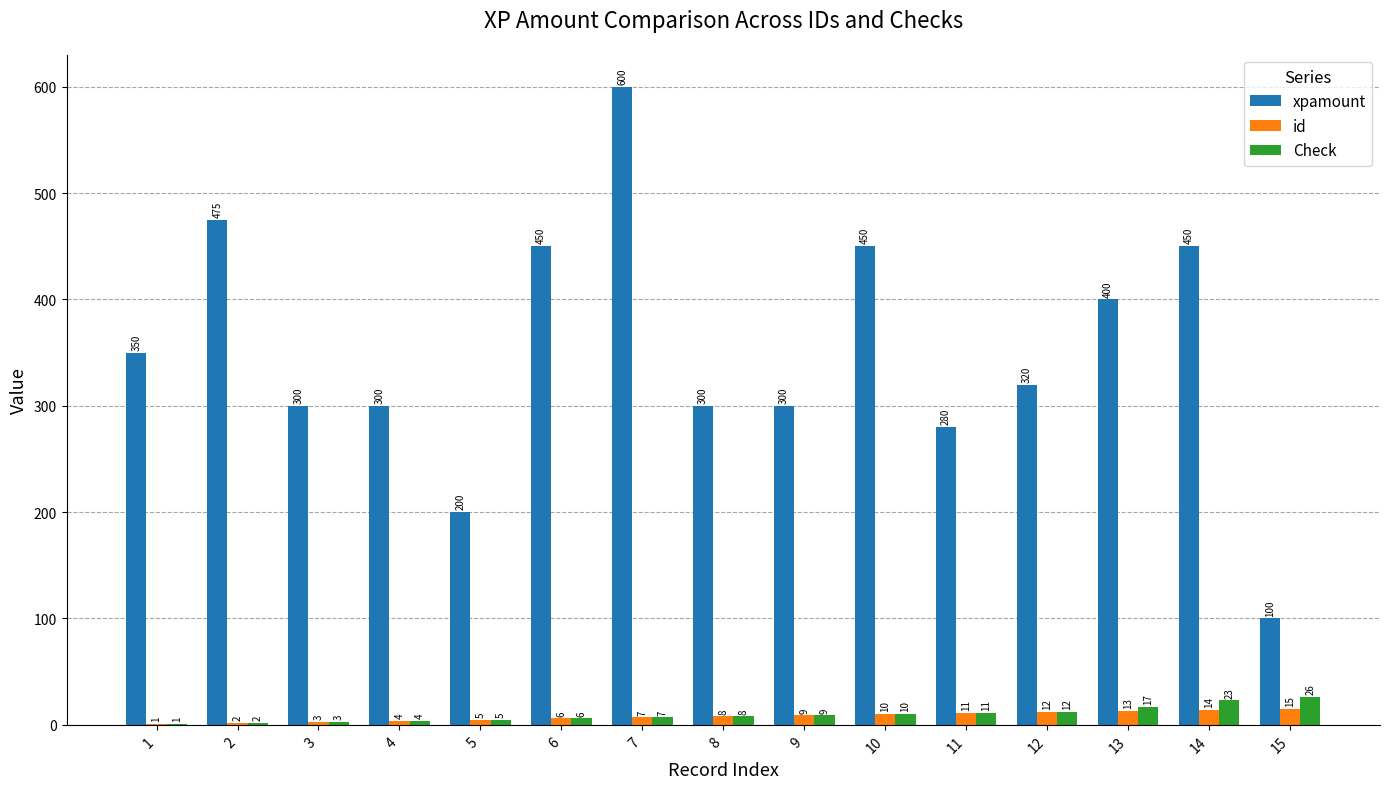

Between 5 and 6, which series saw the biggest shift?

xpamount